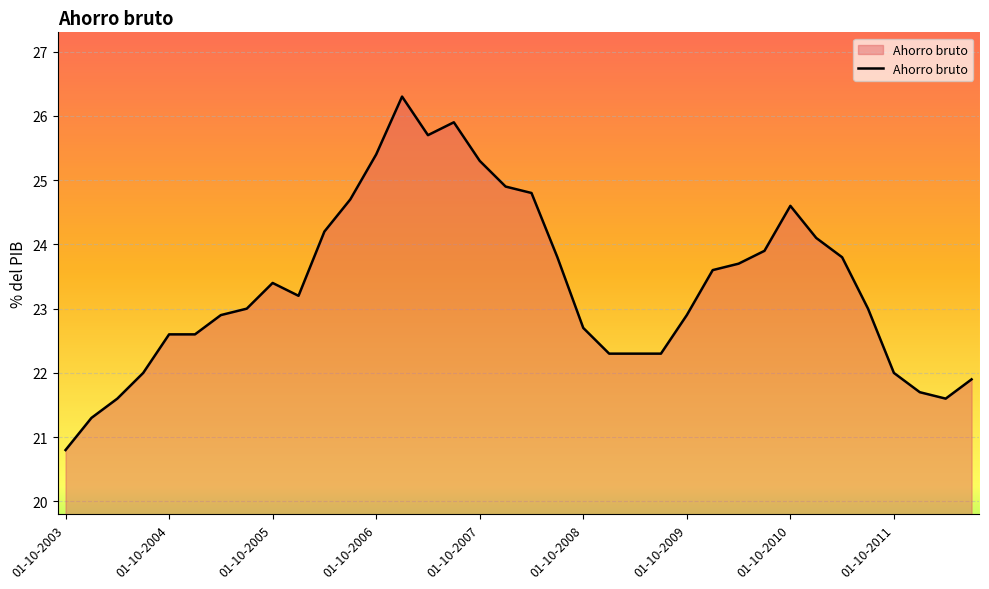

What is the greatest value displayed?

26.3